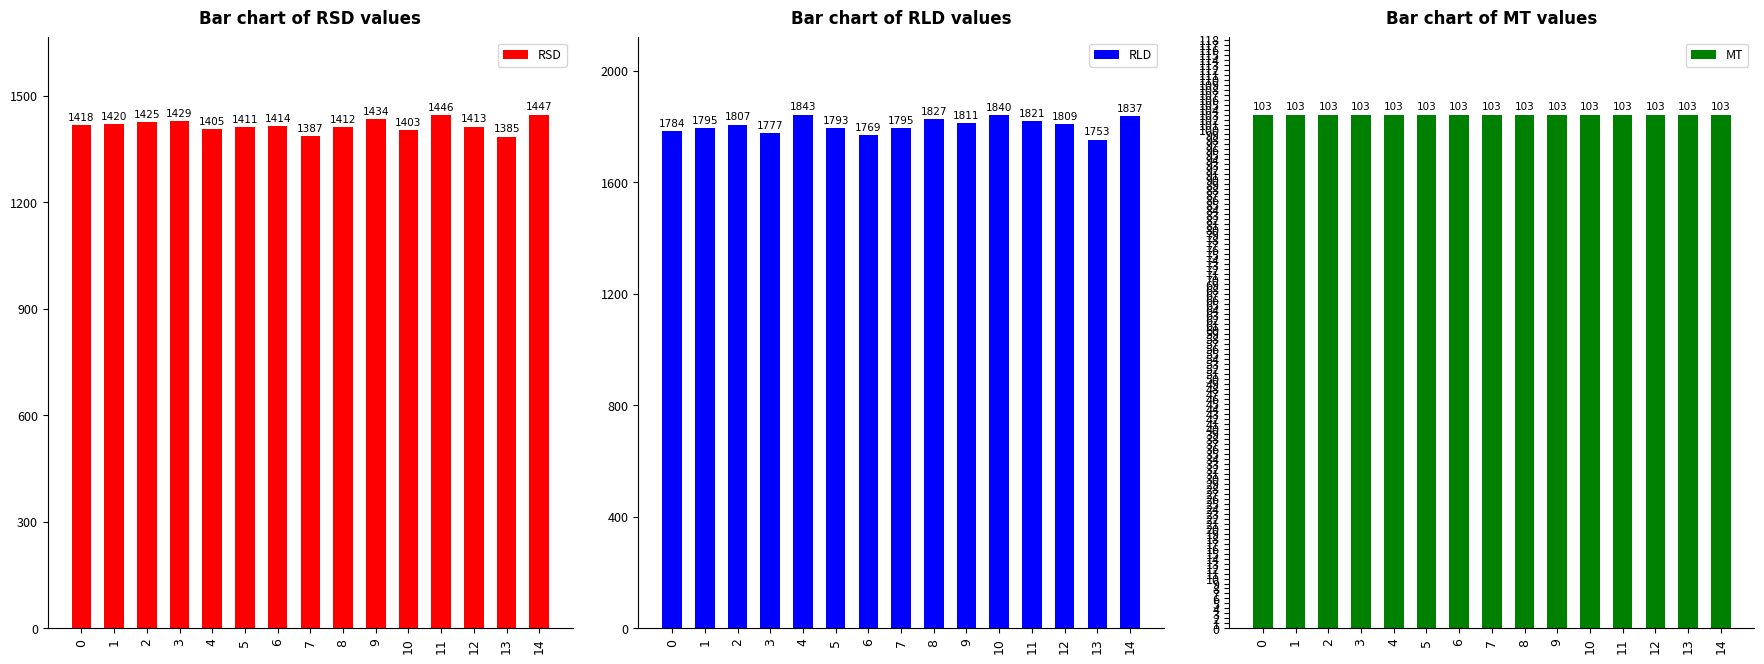

At how many categories does at least one series exceed 1048?

15